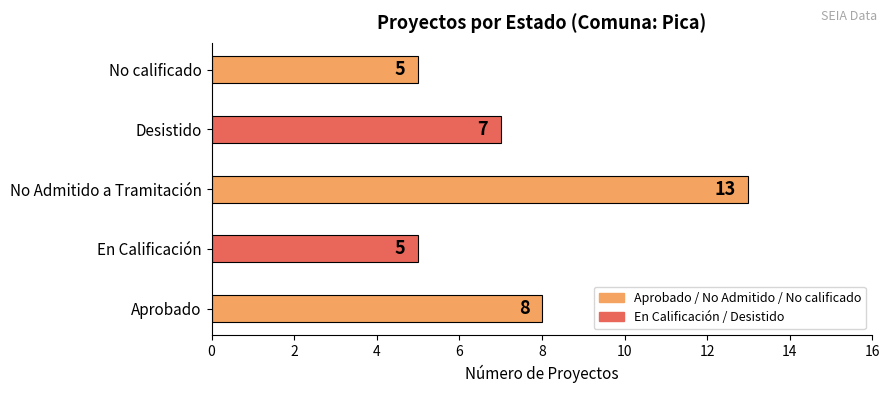

Reading bottom to top, transcribe all the data shown in this chart.

Aprobado=8	En Calificación=5	No Admitido a Tramitación=13	Desistido=7	No calificado=5